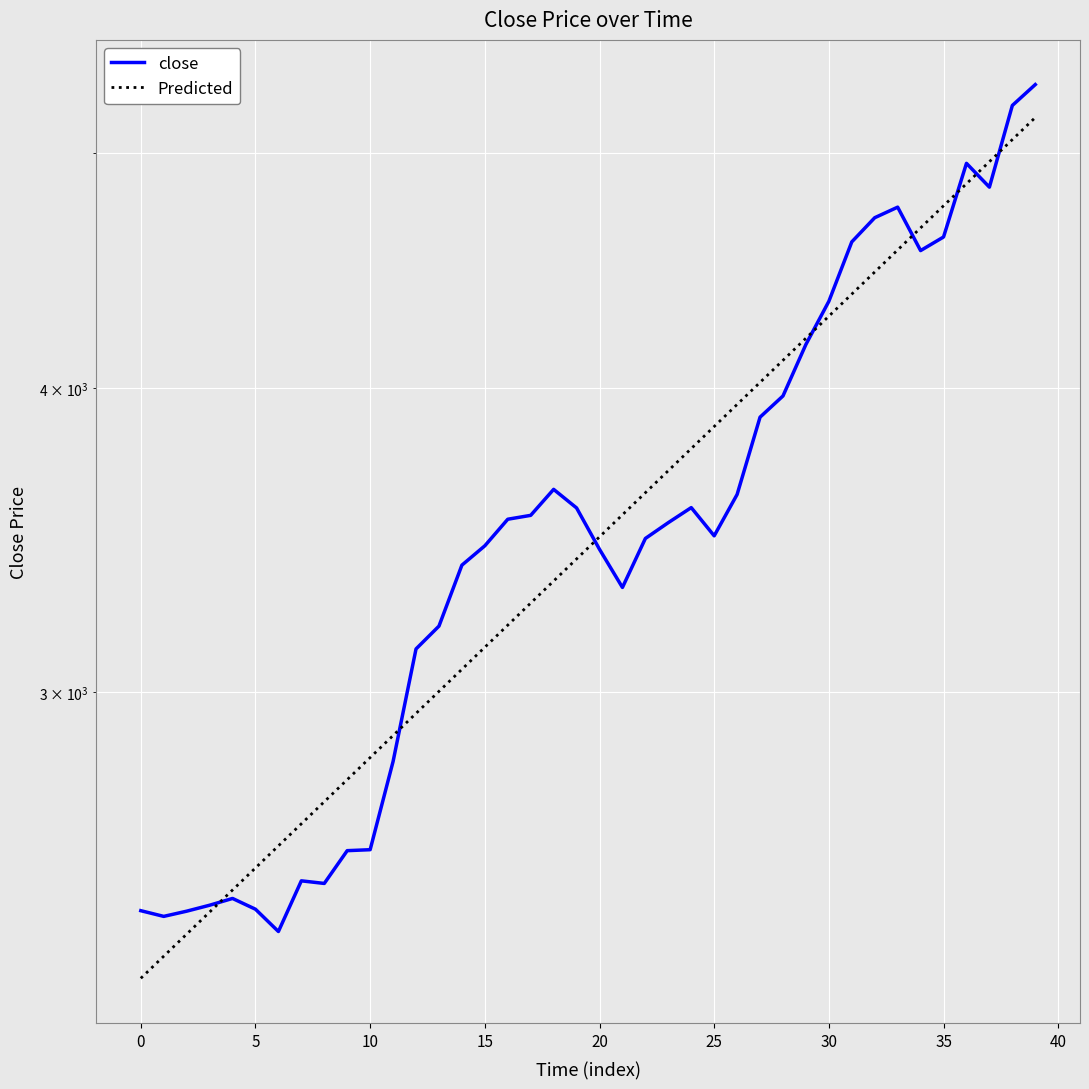

Where is Predicted nearest to the value 3729?

23